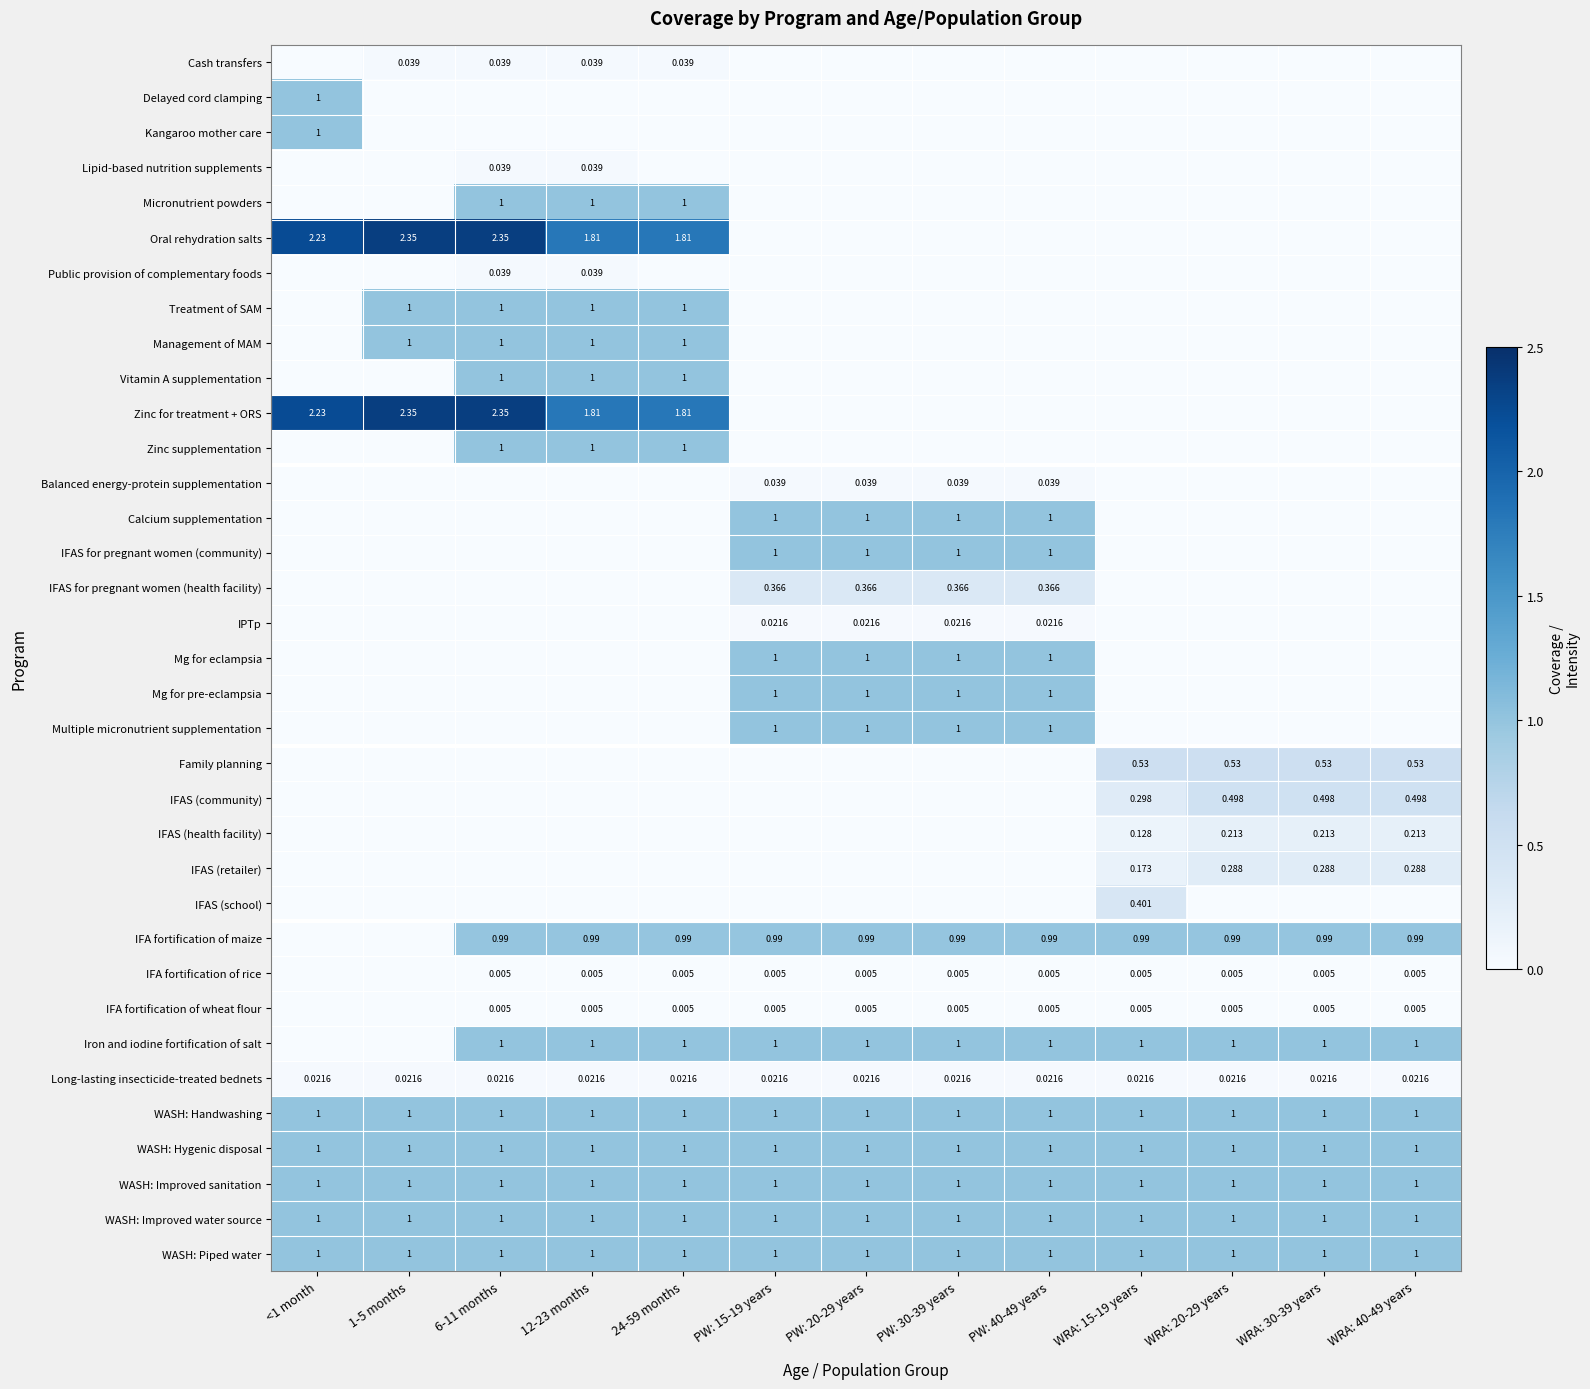

At how many categories does at least one series exceed 2?

3